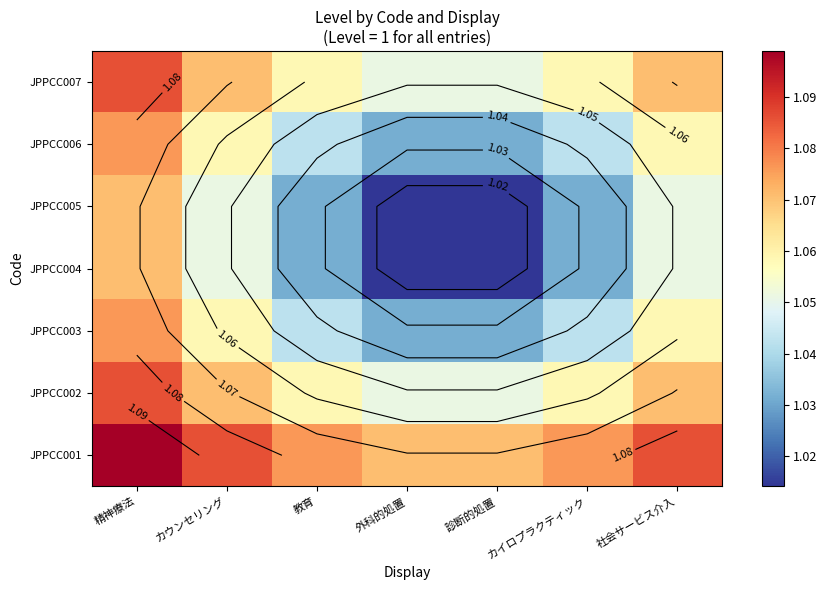

At which category does the chart reach its minimum across all series?

外科的処置